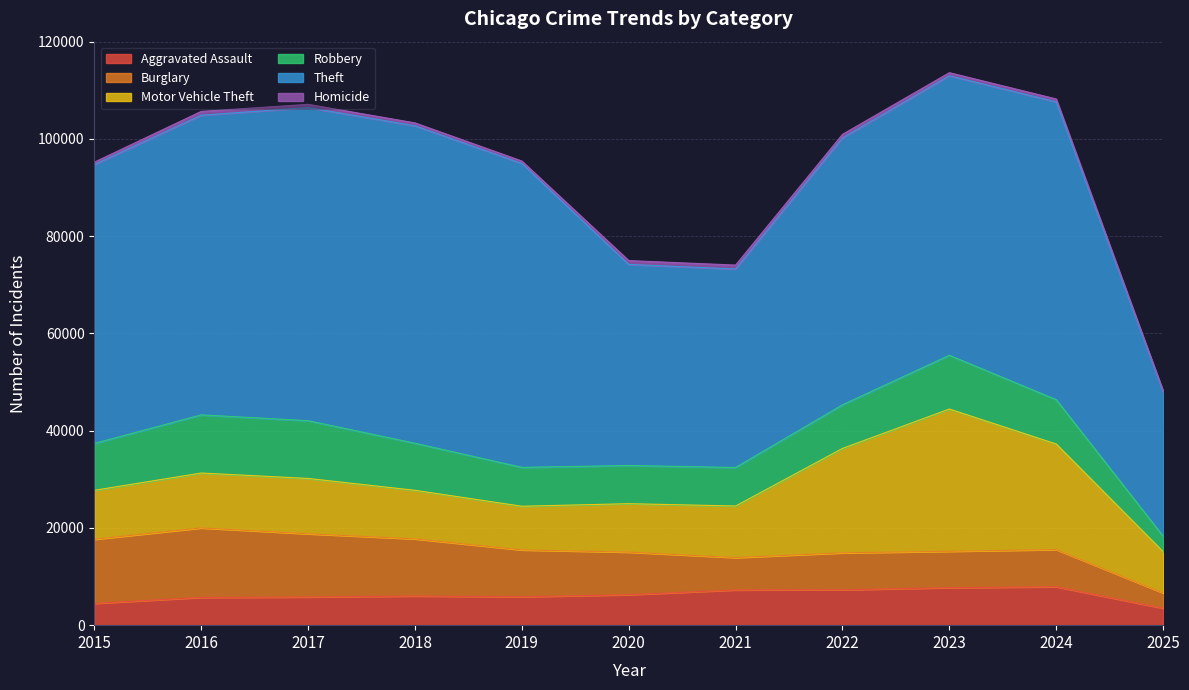

What are all the series names shown in the legend?

Aggravated Assault, Burglary, Motor Vehicle Theft, Robbery, Theft, Homicide